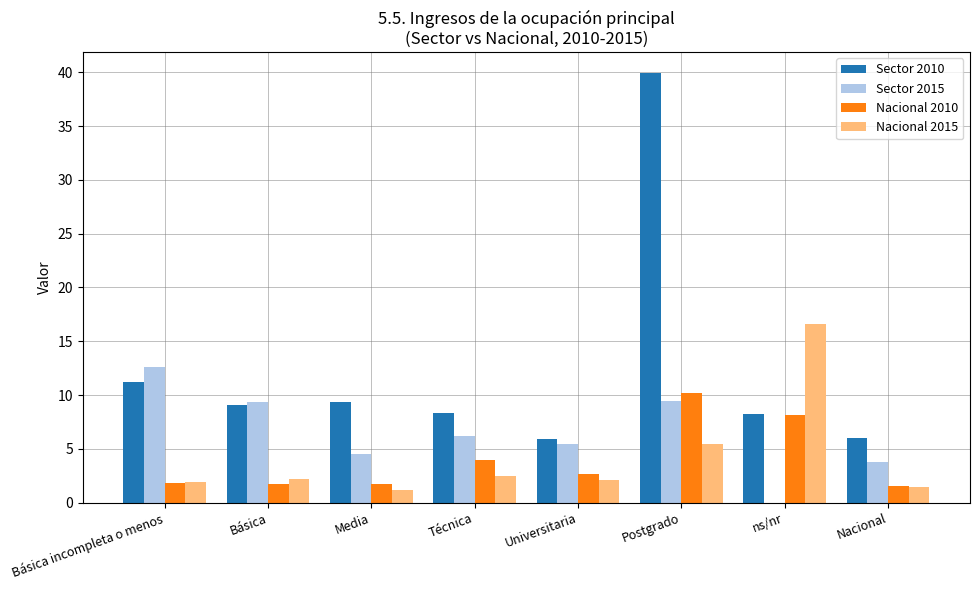

What is the average value of the Nacional 2010 series?

4.0